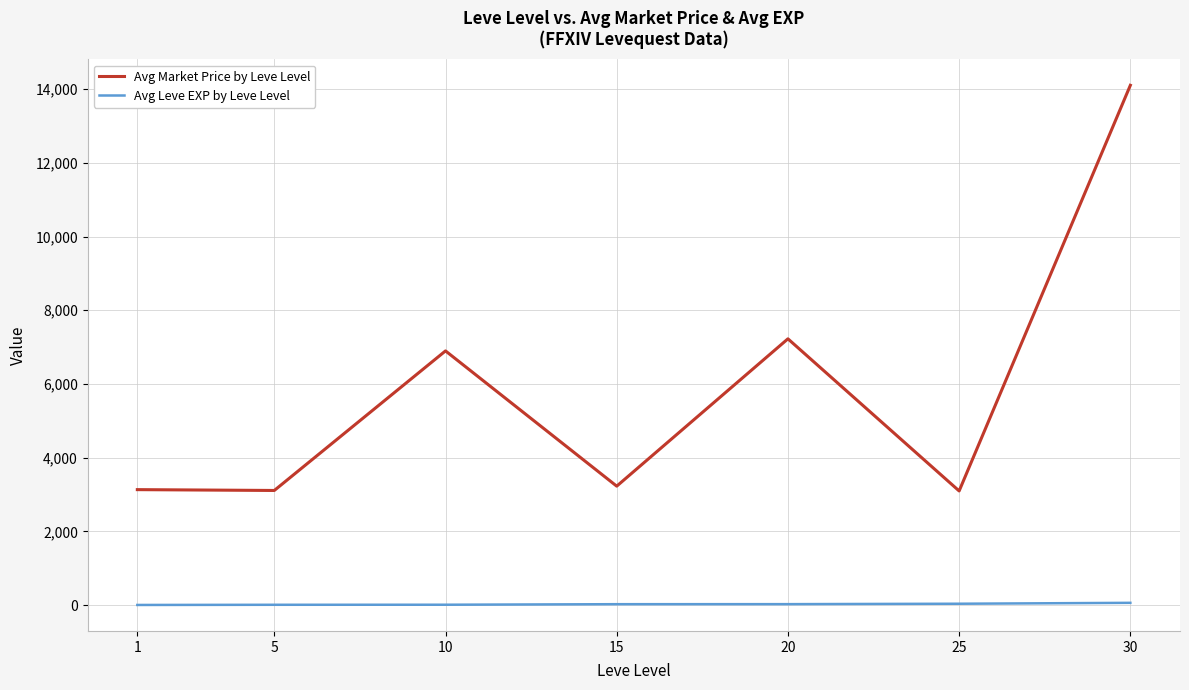

The value of Avg Market Price by Leve Level at 10 is 6896.7. True or false?

True